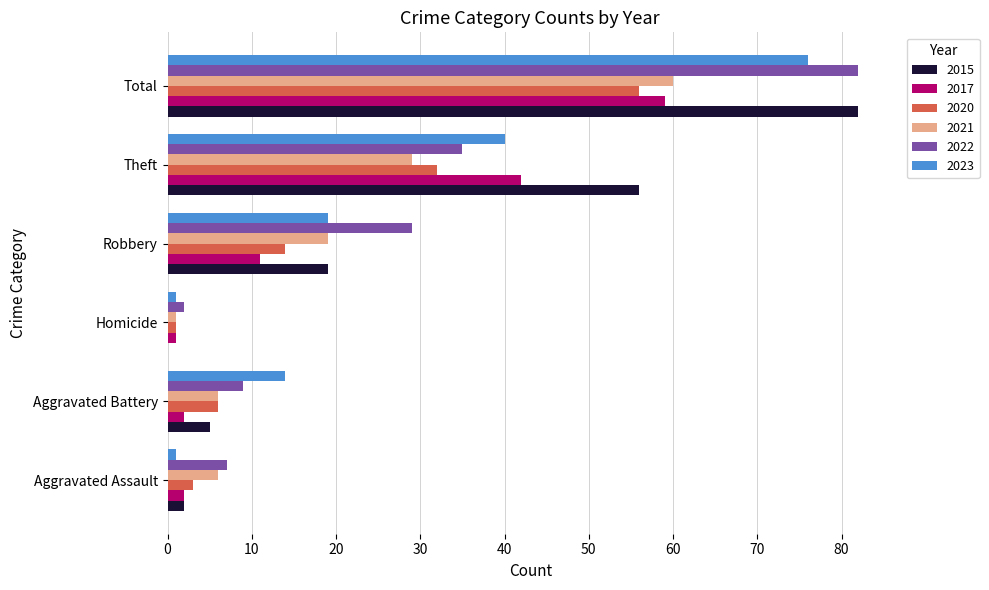

What is the maximum value shown in the chart?

82